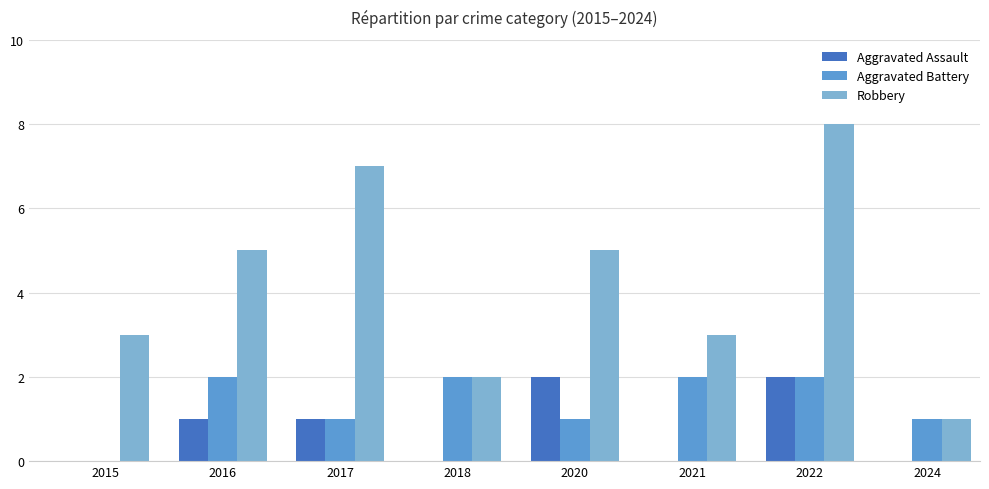

At which category is the sum across all series the highest?

2022